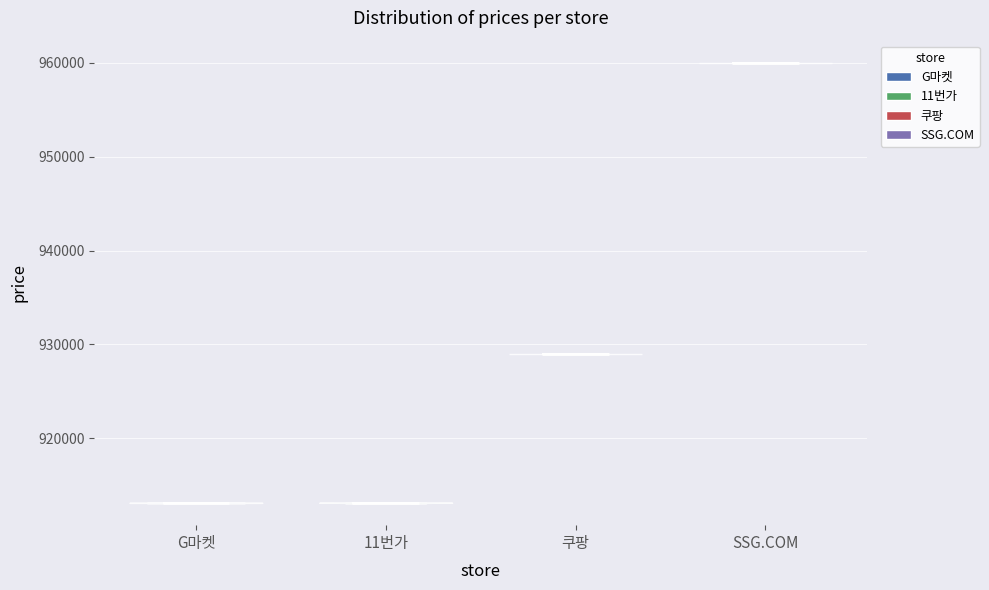

Reading left to right, read every violin against the y-axis: where its median line is, and the lowest and highest points it reaches. The values are not printed on the chart, so give them approximately, as read against the axis.

G마켓: median line 913000, lowest point 913000, highest point 913000
11번가: median line 913000, lowest point 913000, highest point 913000
쿠팡: median line 929000, lowest point 929000, highest point 929000
SSG.COM: median line 960000, lowest point 960000, highest point 960000